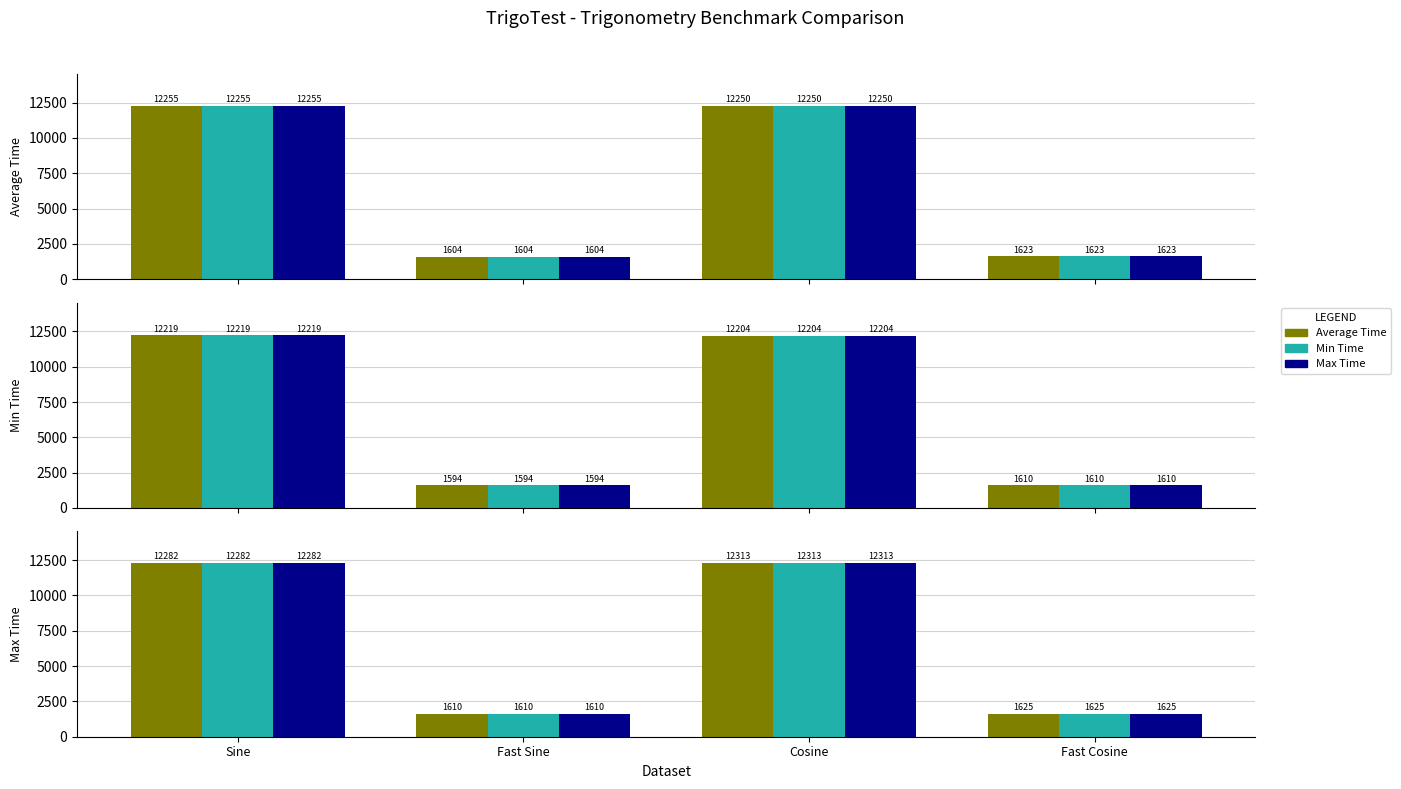

Rank the series by their maximum value, from highest to lowest.

Average Time, Min Time, Max Time